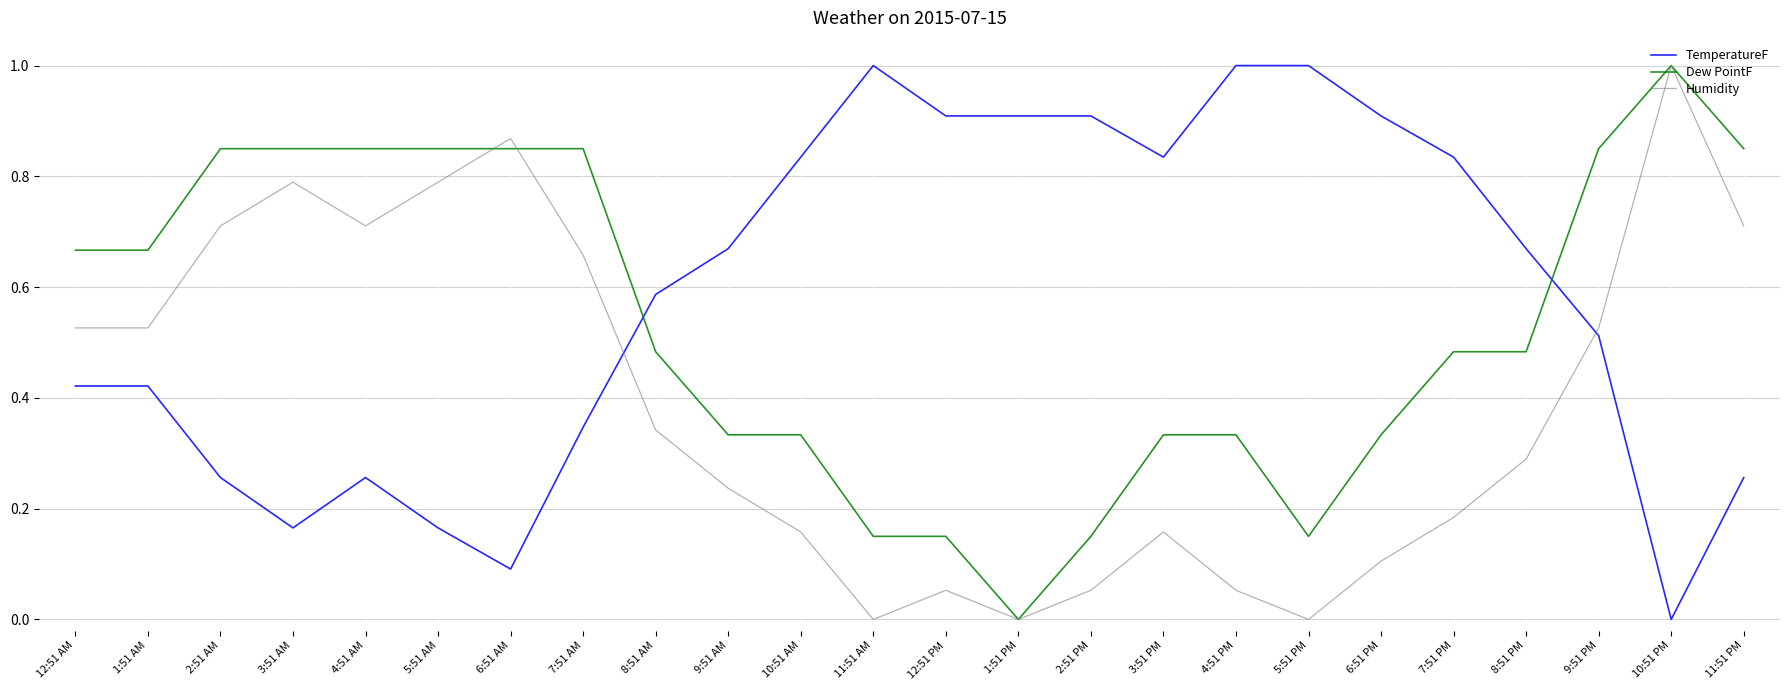

What position from the left is 4:51 AM?

5